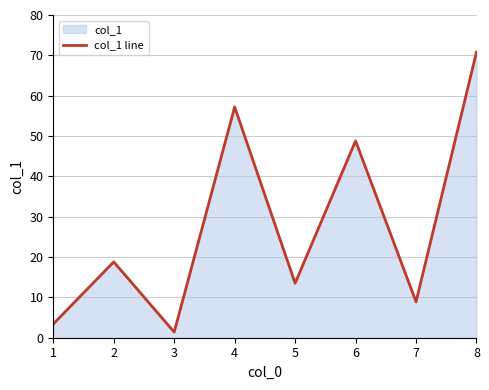

Rank the categories by value from highest to lowest.

8, 4, 6, 2, 5, 7, 1, 3